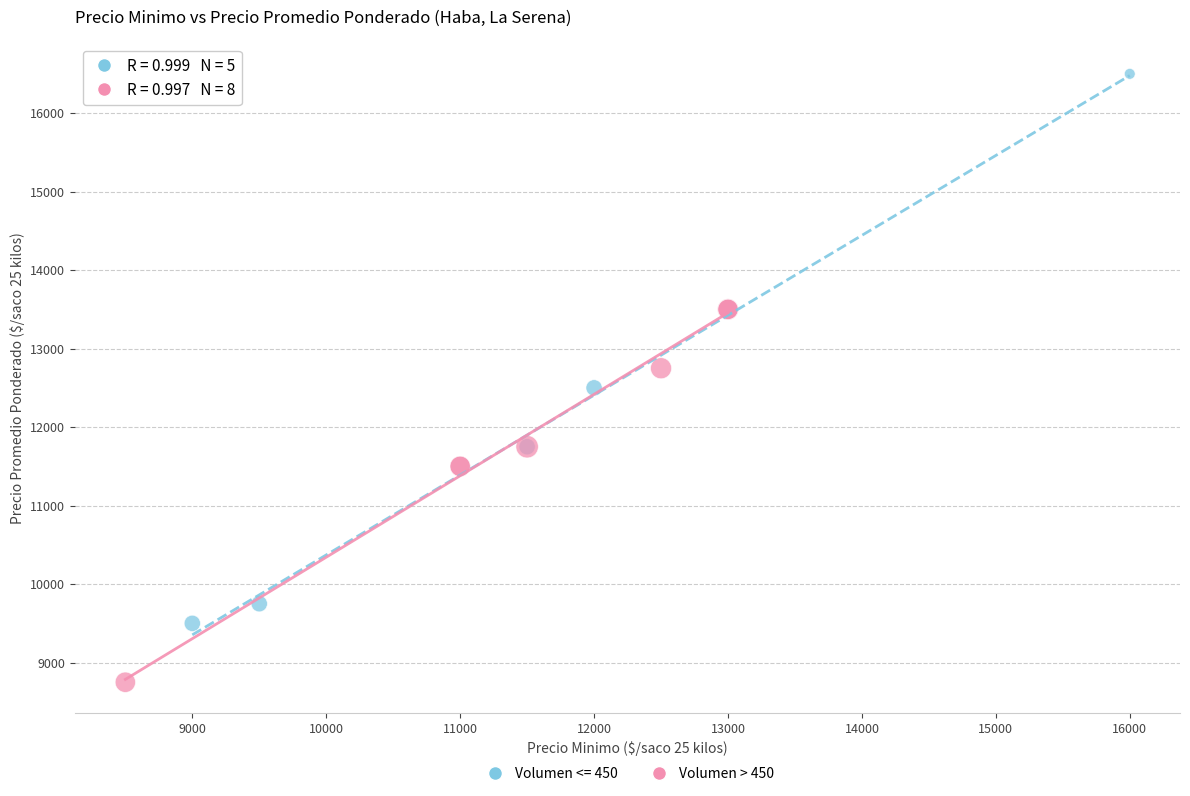

Which series contains the highest Y value?

Volumen <= 450